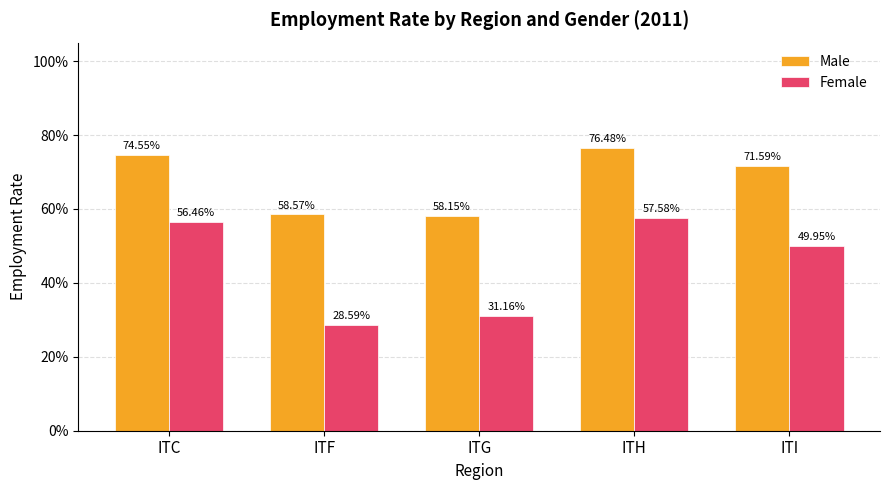

What are all the series names shown in the legend?

Male, Female